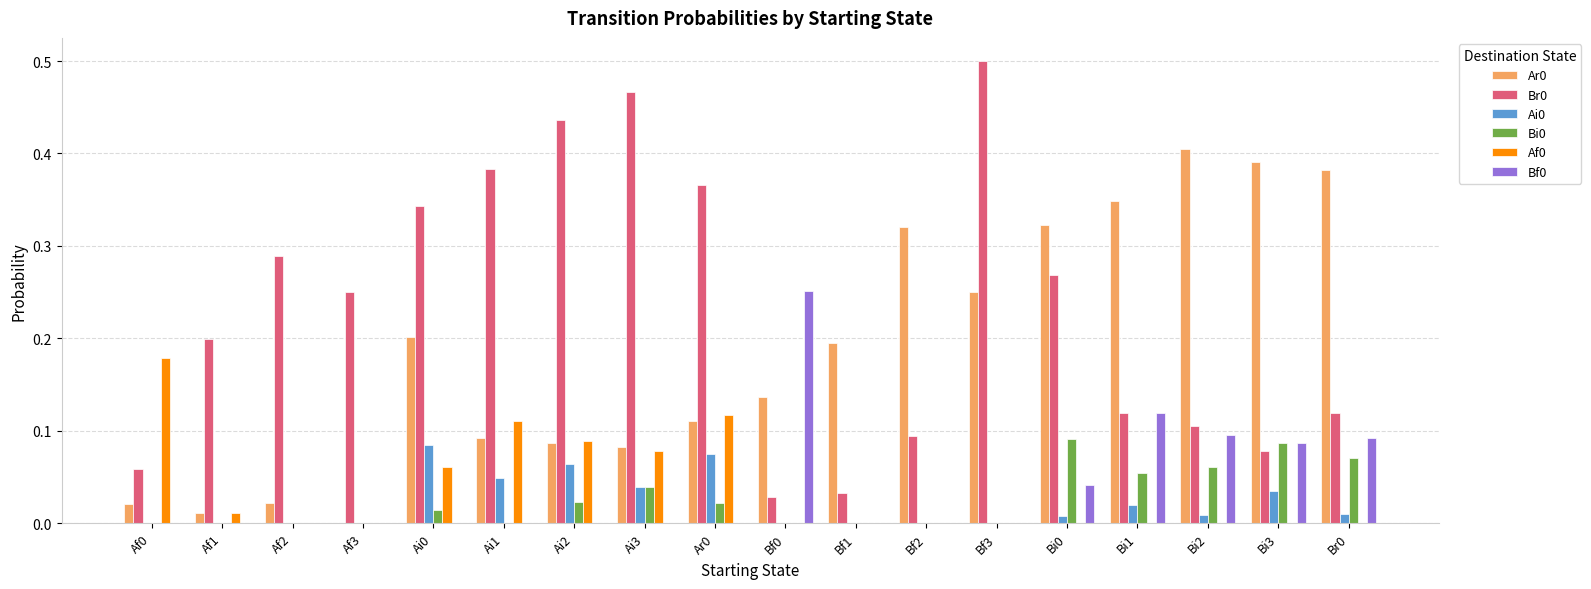

Which category has the highest value across all series?

Bf3